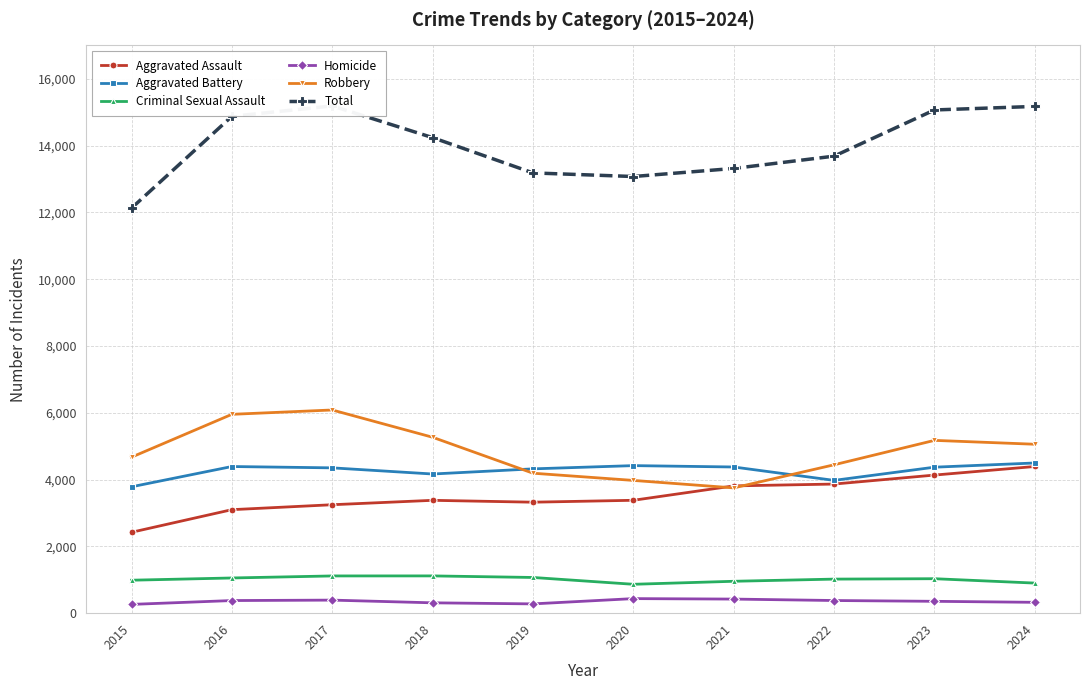

Rank the categories by Aggravated Assault value from highest to lowest.

2024, 2023, 2022, 2021, 2020, 2018, 2019, 2017, 2016, 2015